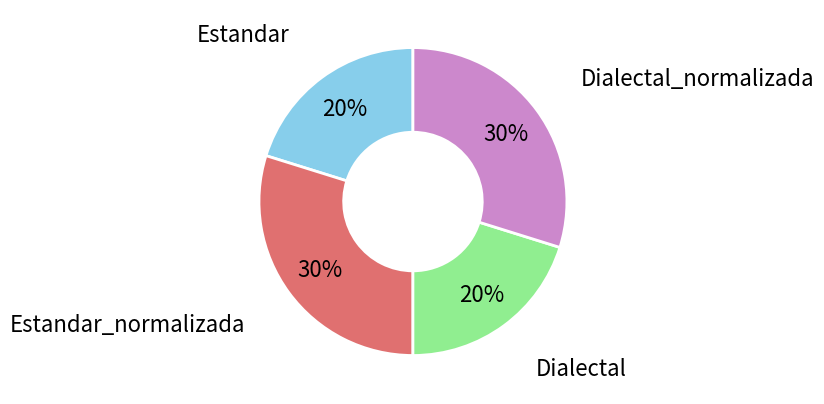

Is it true that Dialectal_normalizada is 43% of the pie?

False